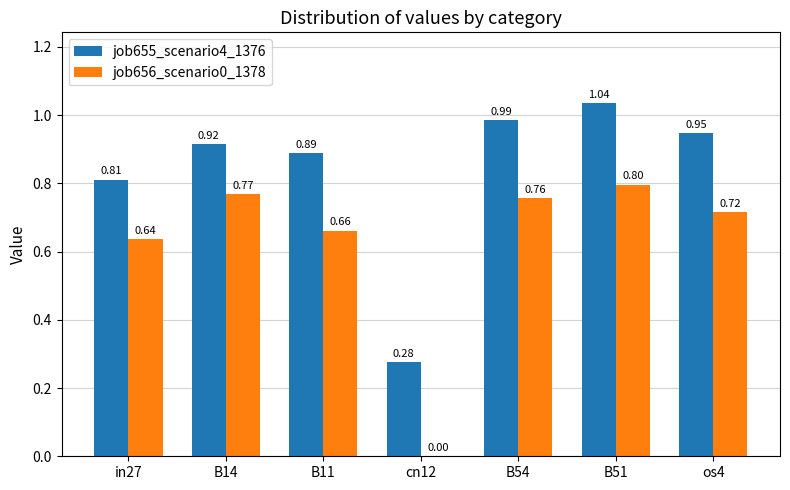

How many groups of bars are there?

7